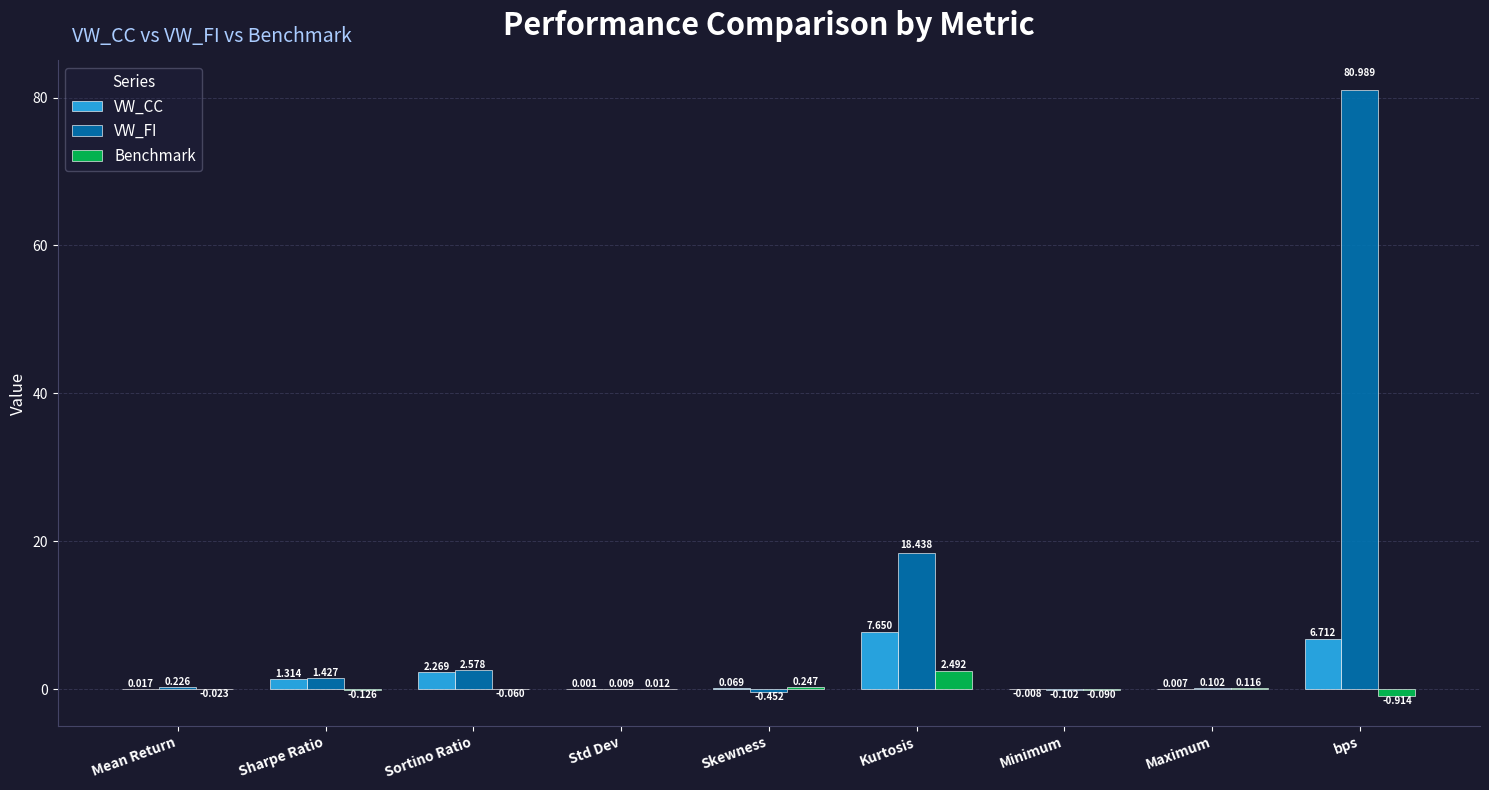

At which label does Benchmark reach its peak?

Kurtosis